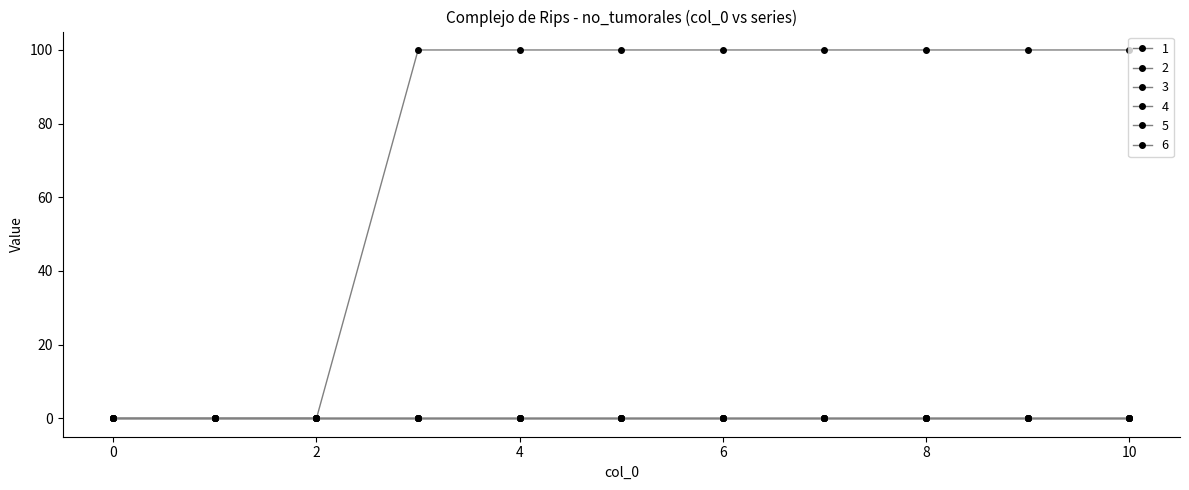

How many lines are shown in the chart?

6